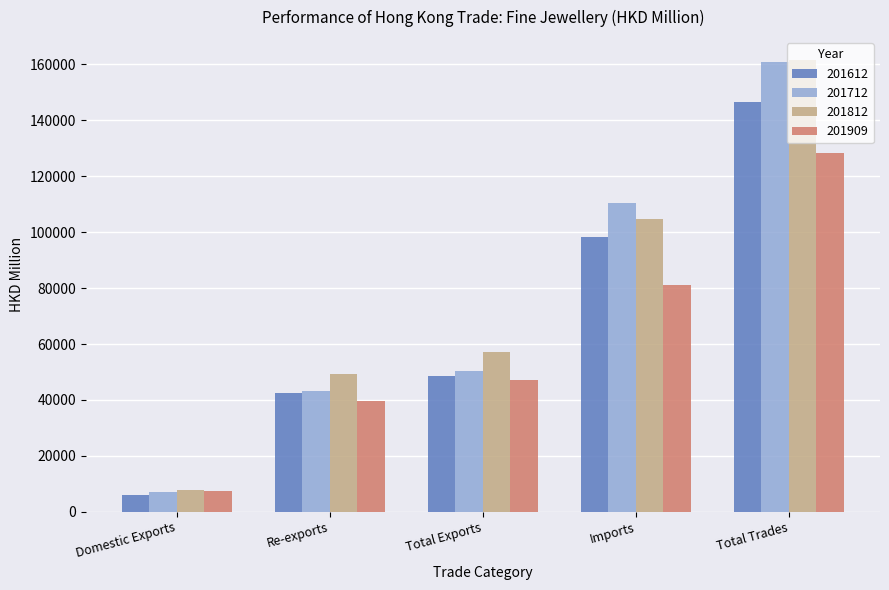

What is the label of the 2nd bar from the right?

Imports